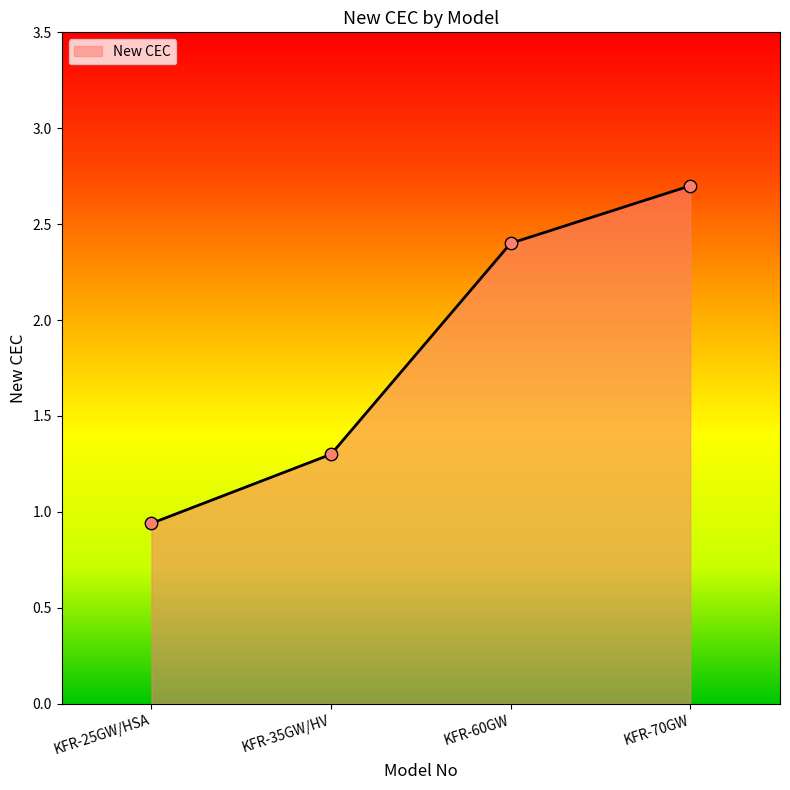

Between KFR-70GW and KFR-35GW/HV, which is larger?

KFR-70GW